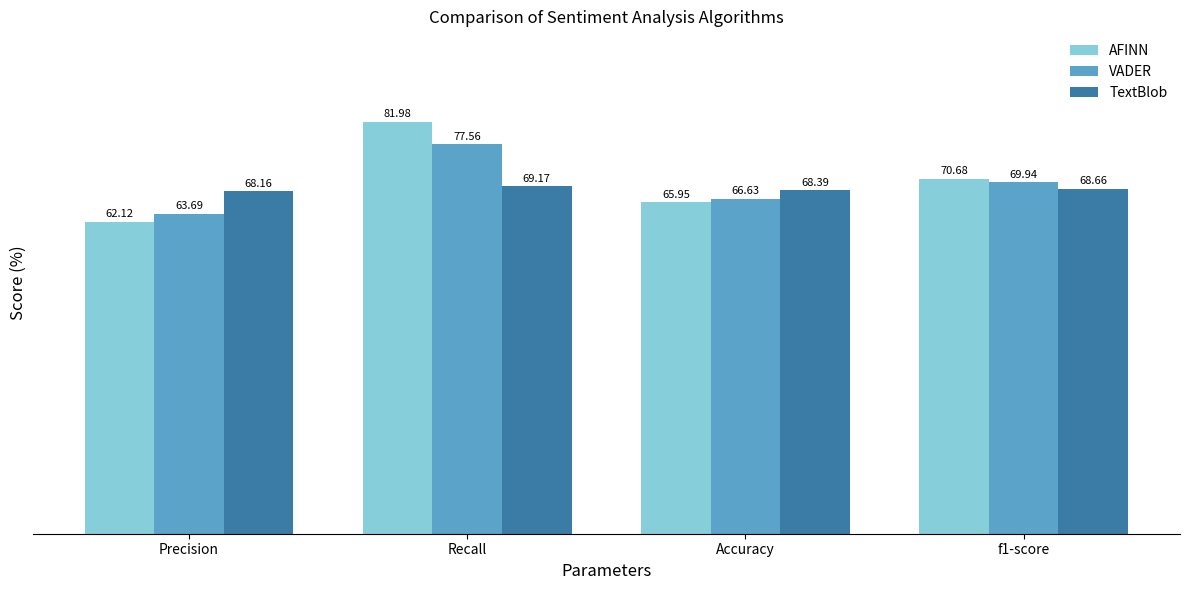

What is the label of the 4th bar from the left?

f1-score